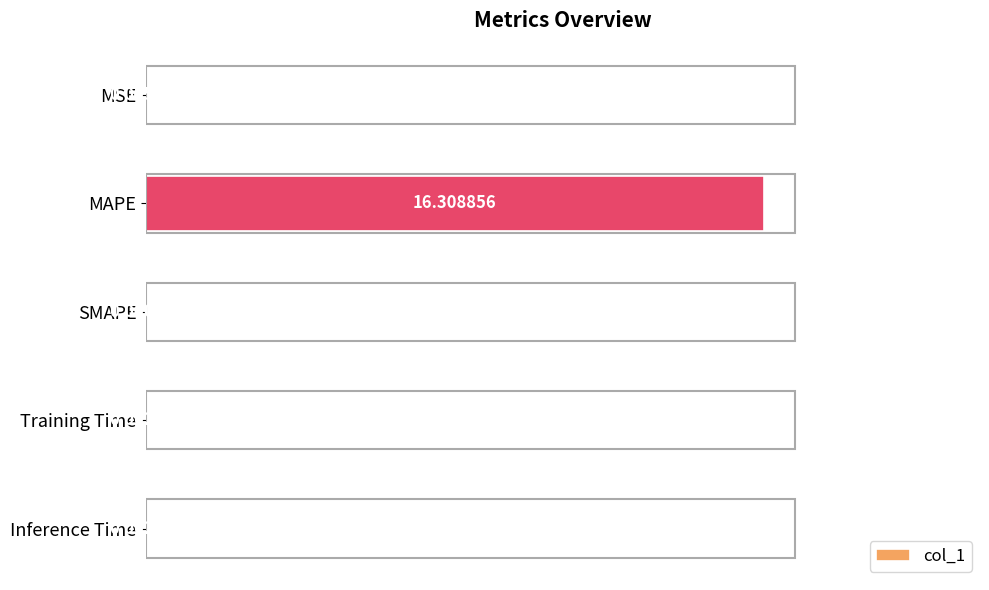

Are the bars horizontal?

Yes